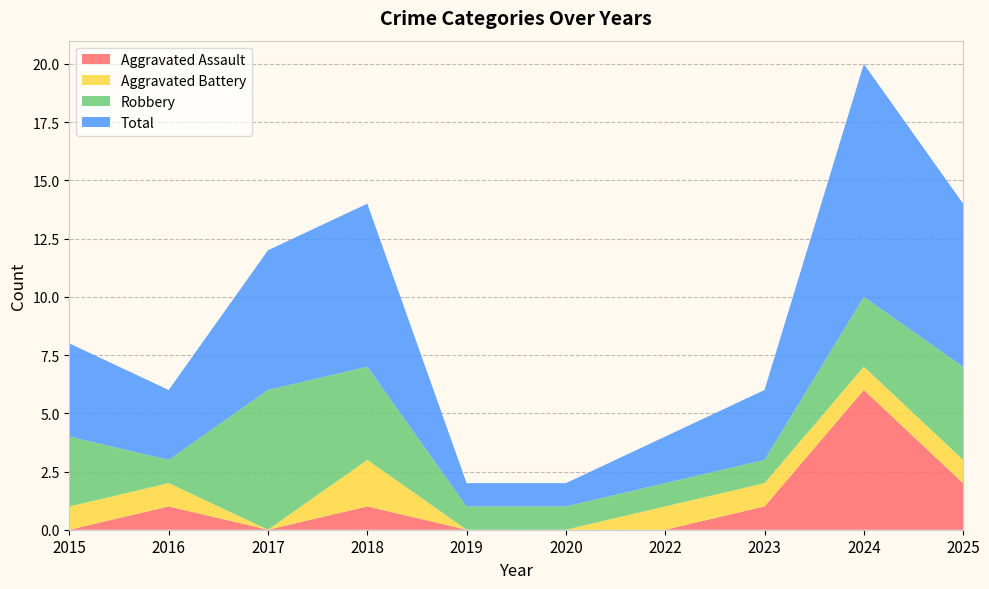

Reading left to right, extract all data points from this chart.

Aggravated Assault: 2015=0	2016=1	2017=0	2018=1	2019=0	2020=0	2022=0	2023=1	2024=6	2025=2
Aggravated Battery: 2015=1	2016=1	2017=0	2018=2	2019=0	2020=0	2022=1	2023=1	2024=1	2025=1
Robbery: 2015=3	2016=1	2017=6	2018=4	2019=1	2020=1	2022=1	2023=1	2024=3	2025=4
Total: 2015=4	2016=3	2017=6	2018=7	2019=1	2020=1	2022=2	2023=3	2024=10	2025=7